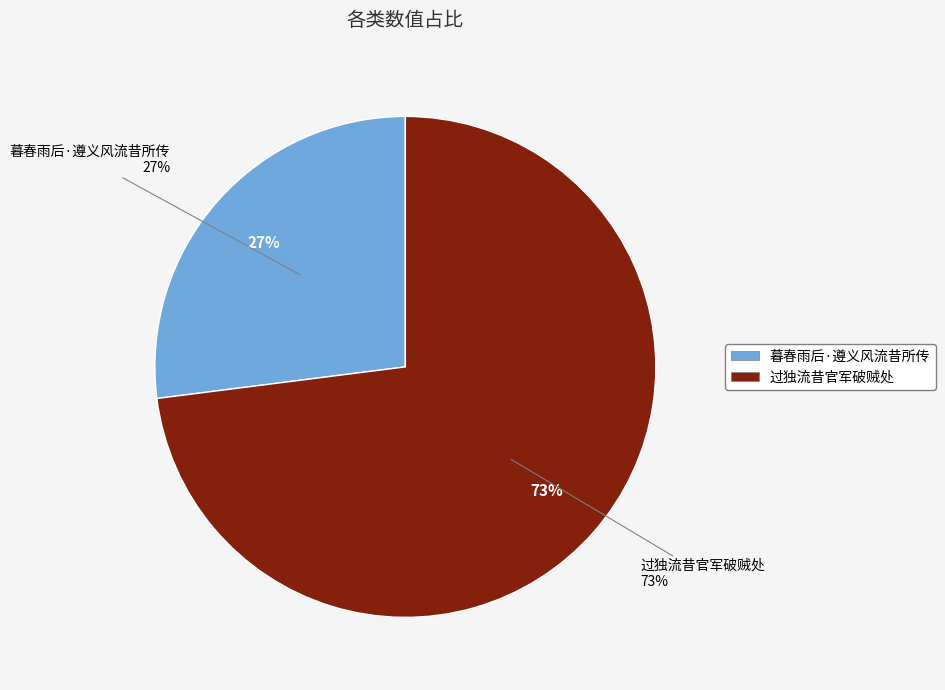

What is the change in value from 暮春雨后·遵义风流昔所传 to 过独流昔官军破贼处?

+471610